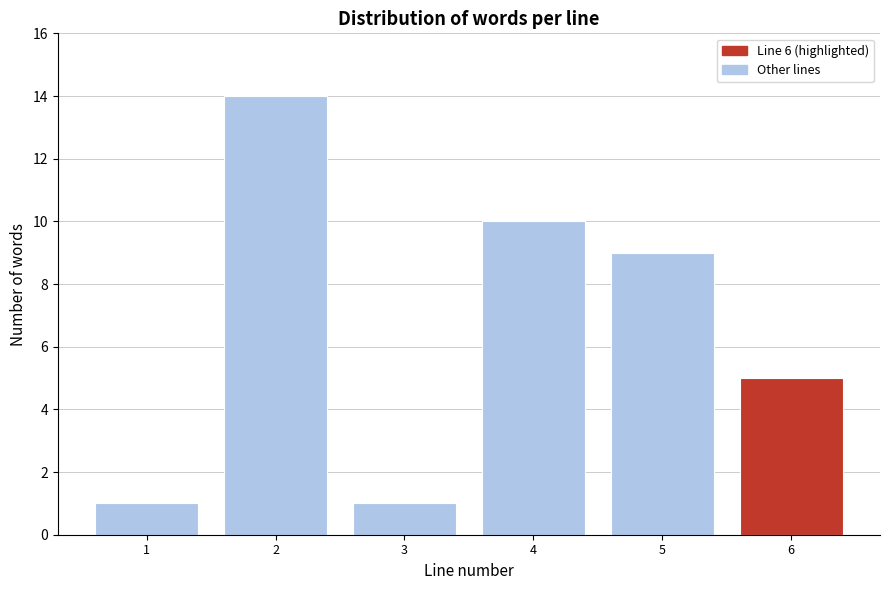

Reading left to right, list all the values displayed in this chart.

1	14	1	10	9	5